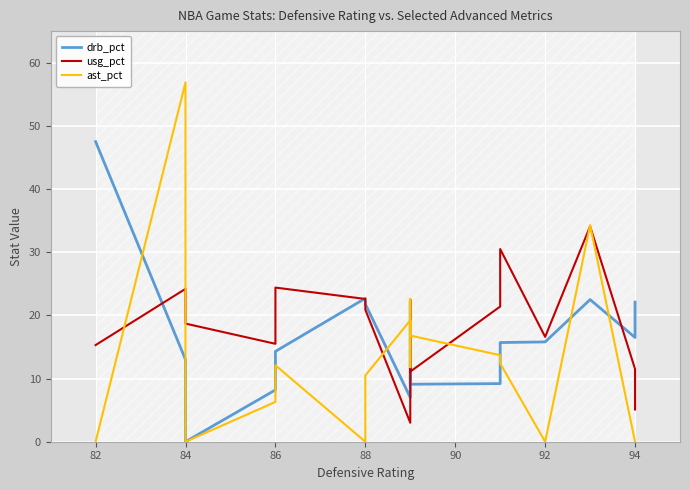

The value of usg_pct at 12 is 14.4. True or false?

False